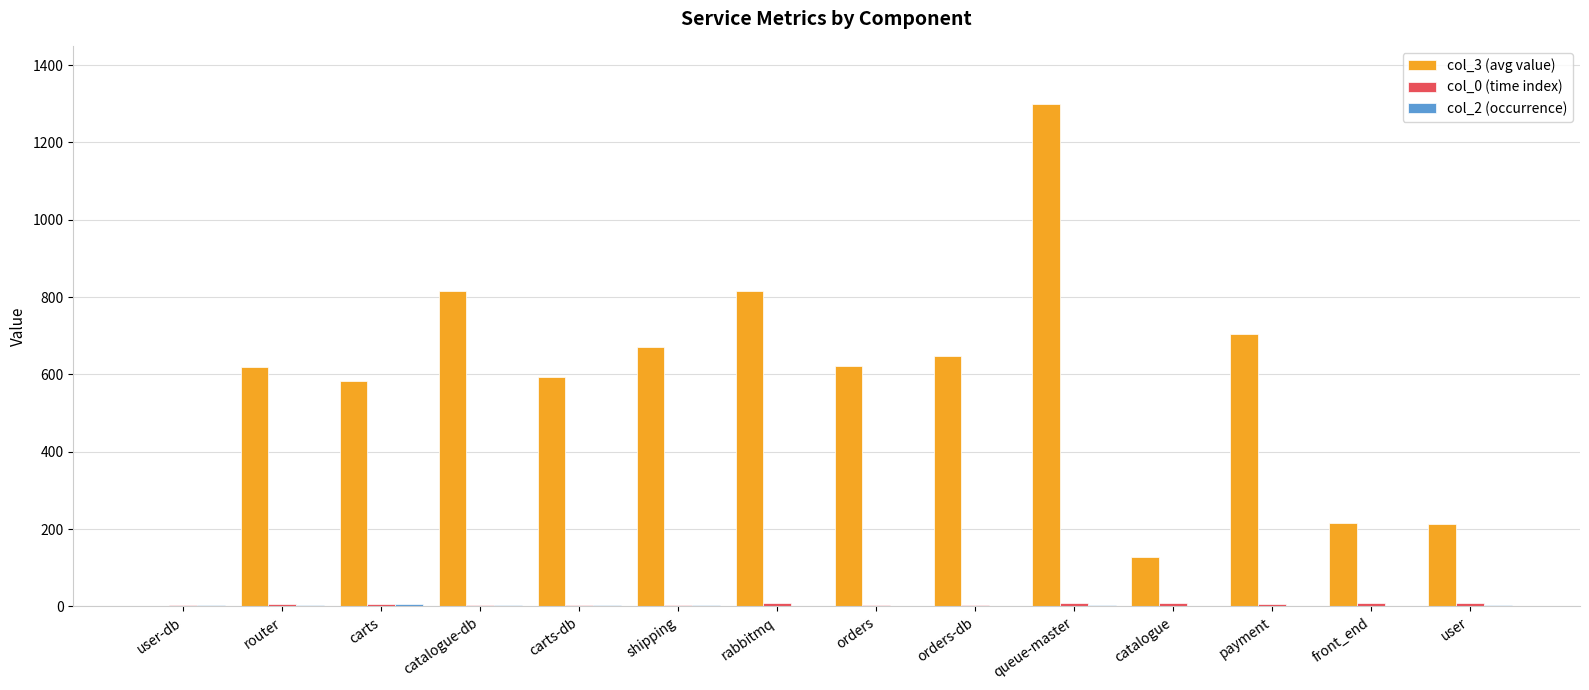

How many data points does each series have?

14